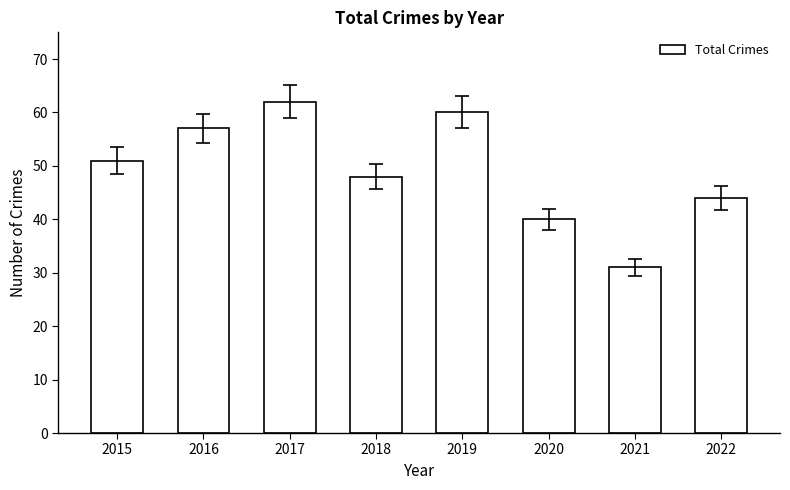

What is the difference between the second highest and second lowest values?

20